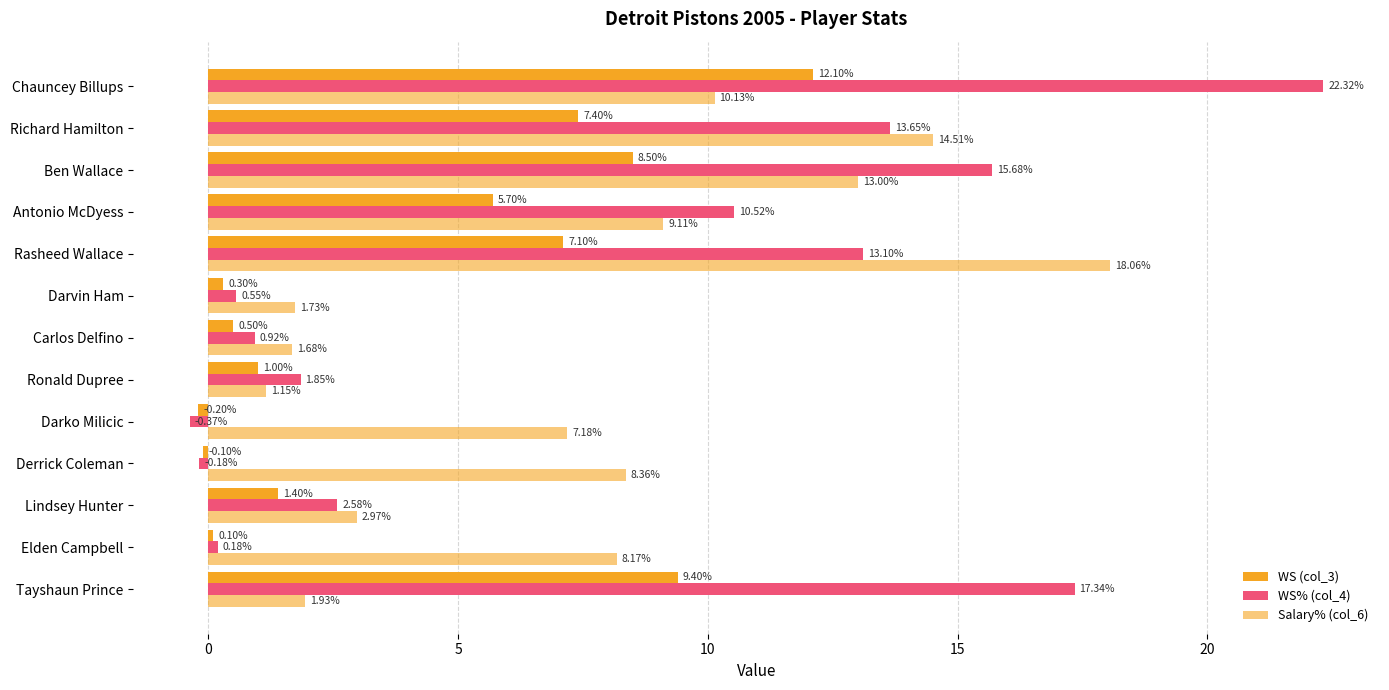

How many data points in WS% (col_4) are less than 2?

6